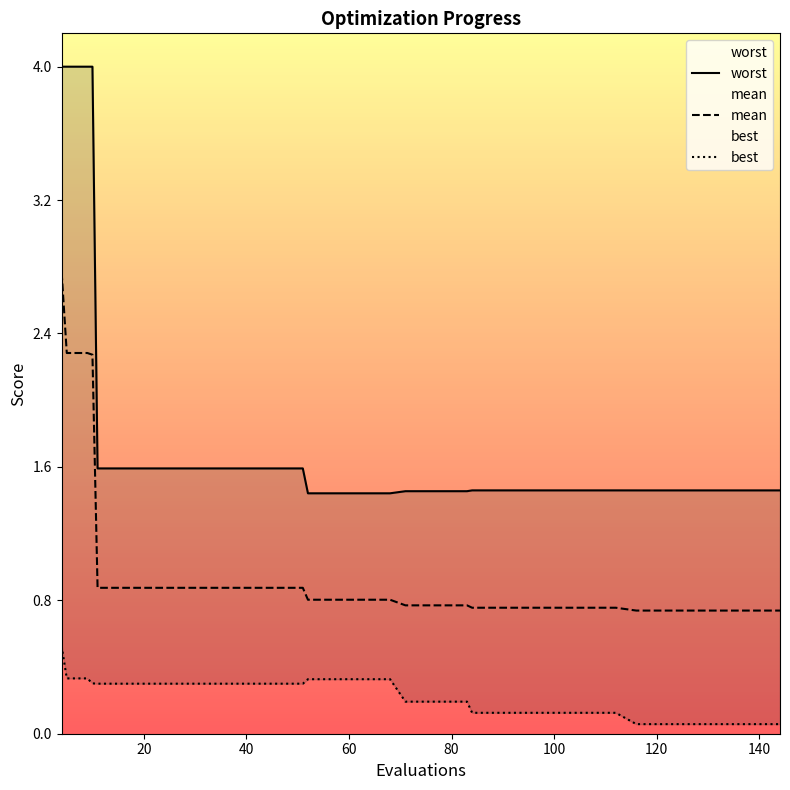

Which series has the widest spread of values?

worst